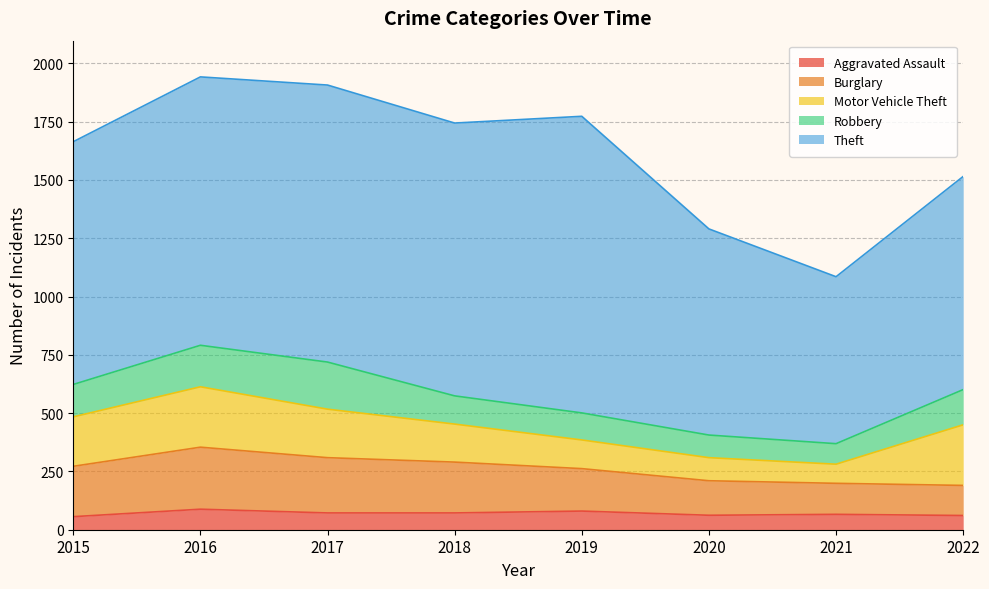

The Motor Vehicle Theft series shows 212 at 2015. True or false?

True